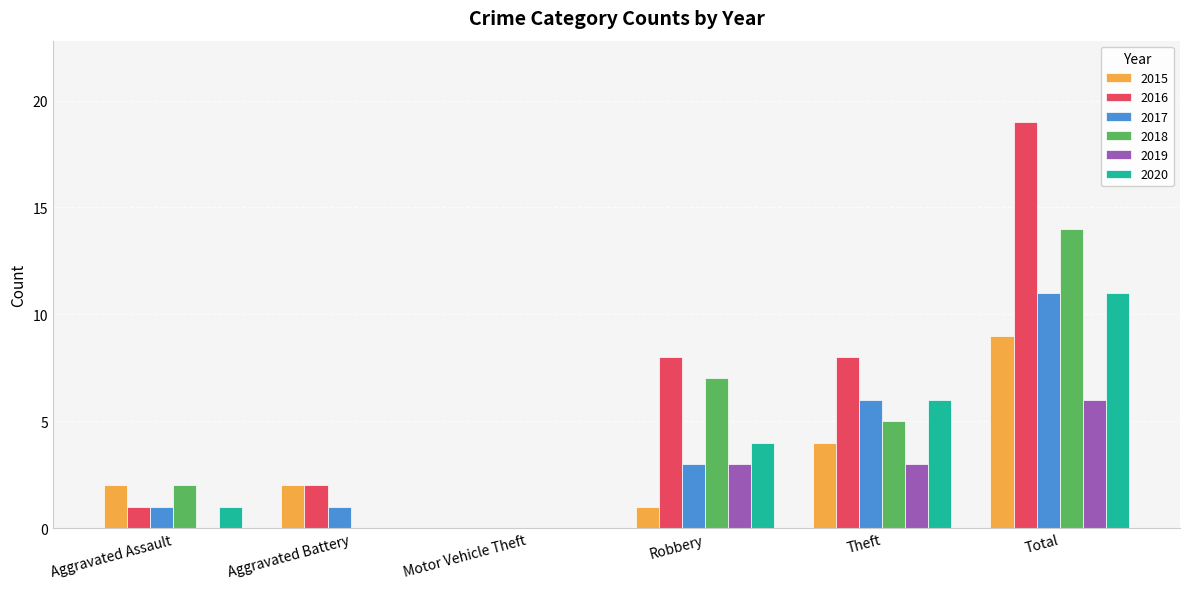

Reading left to right, list all the values displayed in this chart.

2015: 2	2	0	1	4	9
2016: 1	2	0	8	8	19
2017: 1	1	0	3	6	11
2018: 2	0	0	7	5	14
2019: 0	0	0	3	3	6
2020: 1	0	0	4	6	11